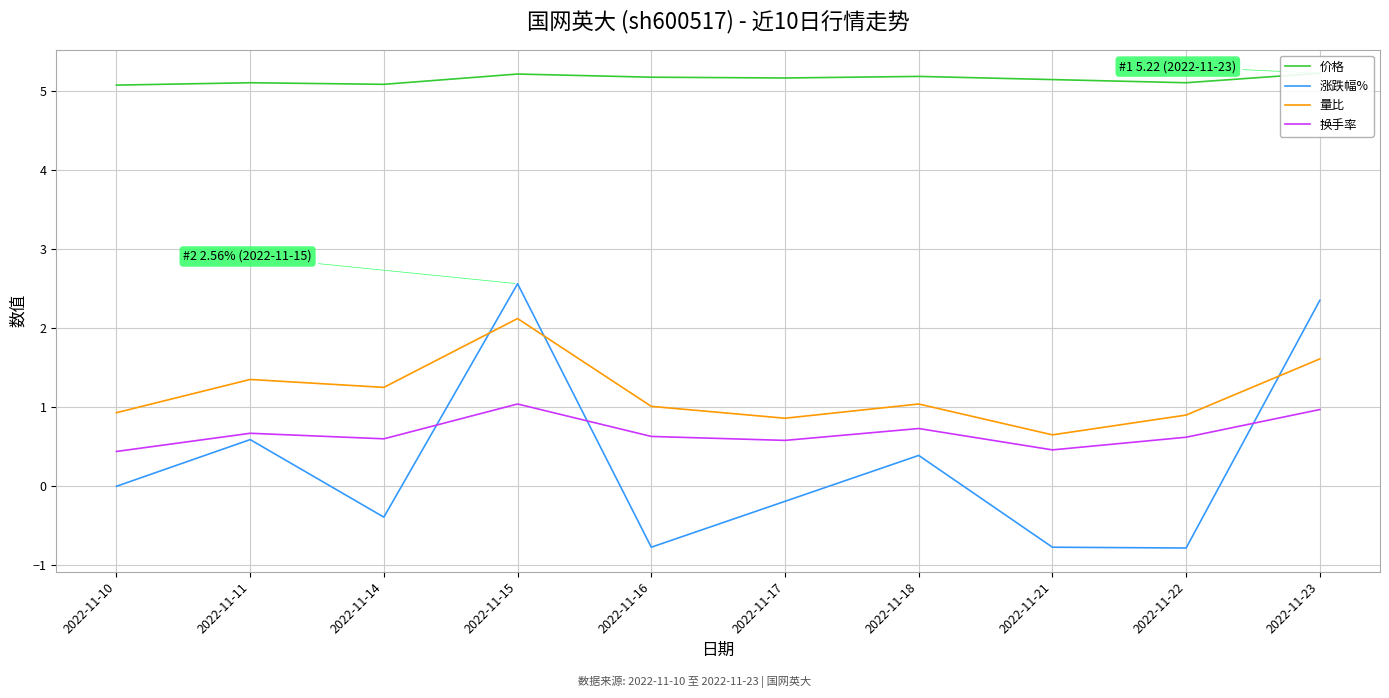

How many intersections are there between 量比 and 涨跌幅%?

3